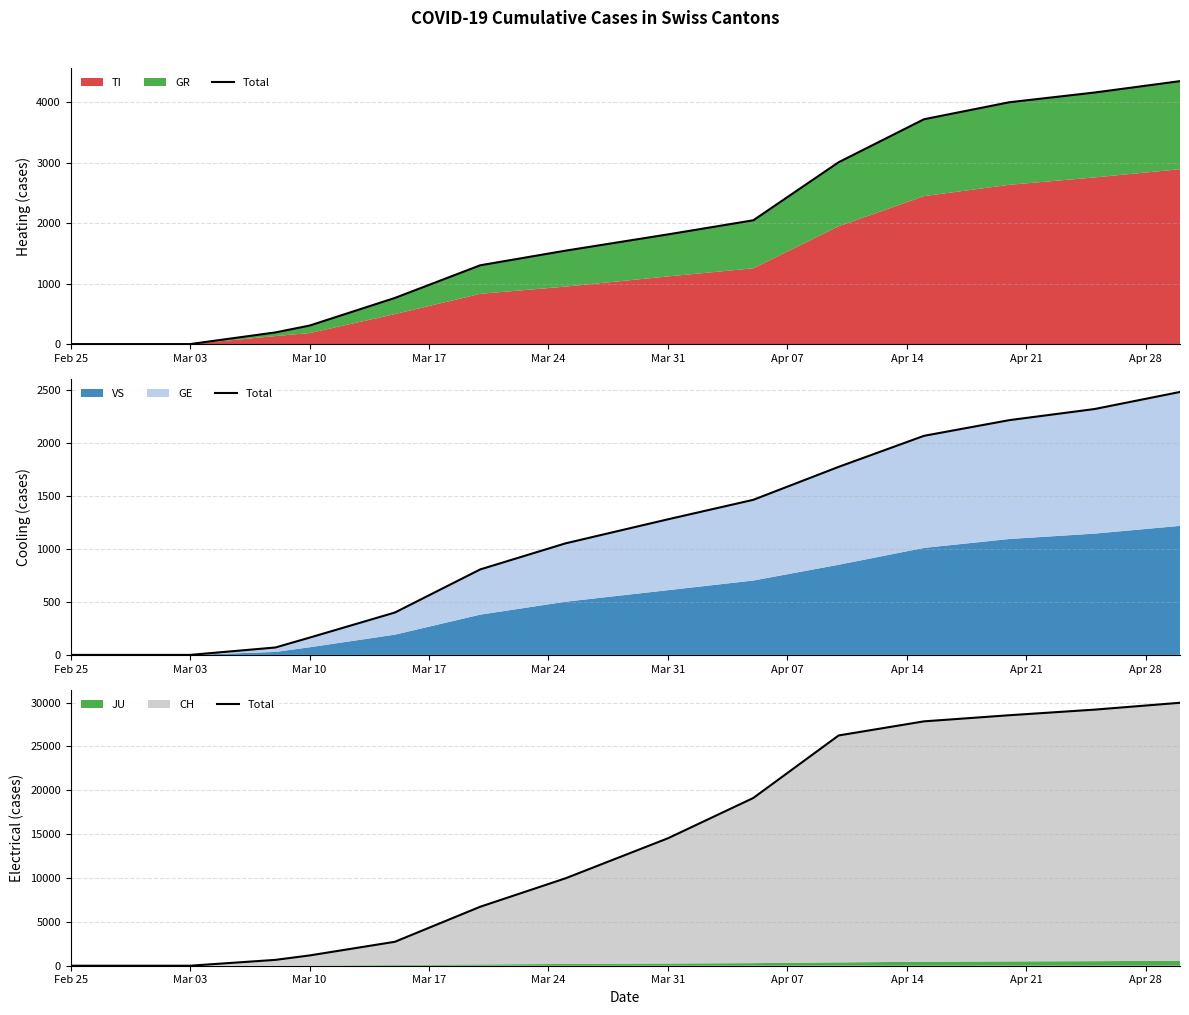

Count the number of values greater than 2729.

9